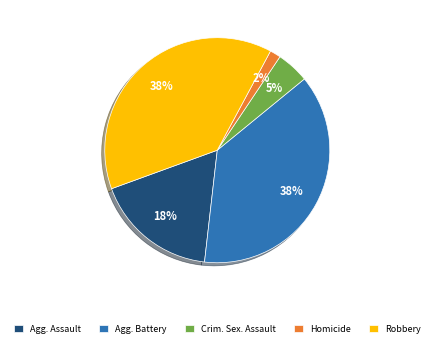

To the nearest percent, what portion does Robbery represent?

38%